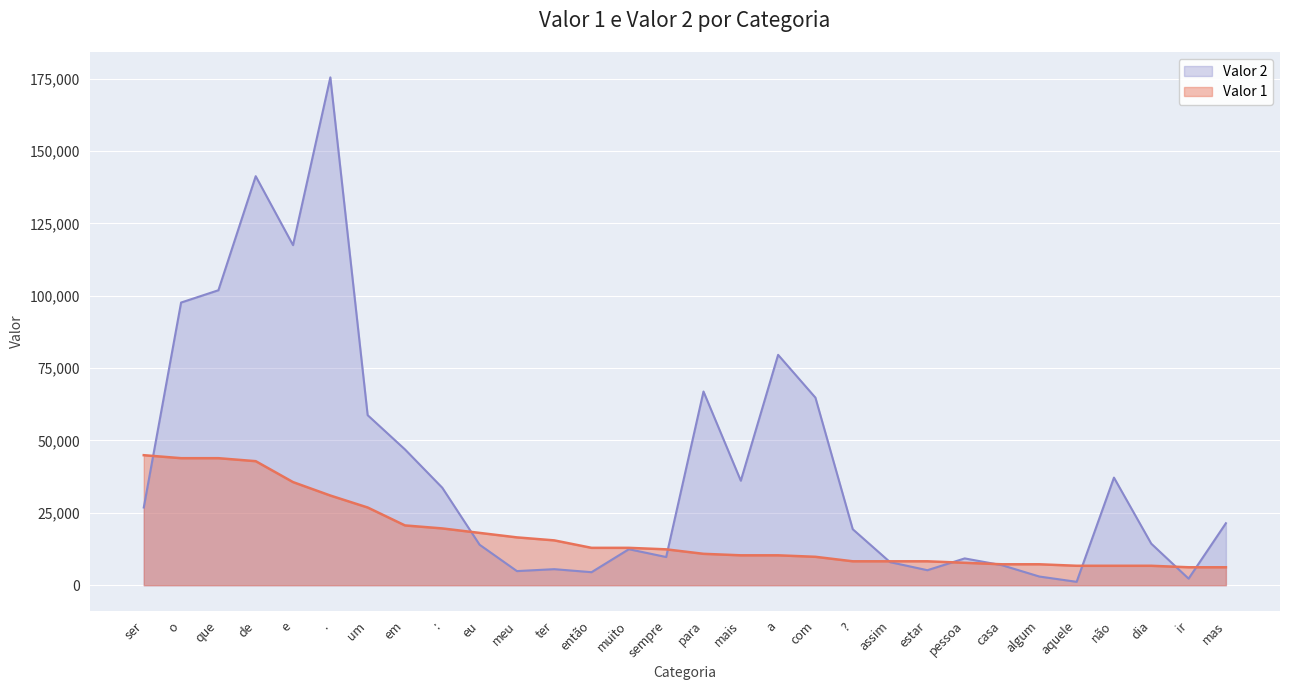

How many values in the Valor 1 series exceed 12390?

15